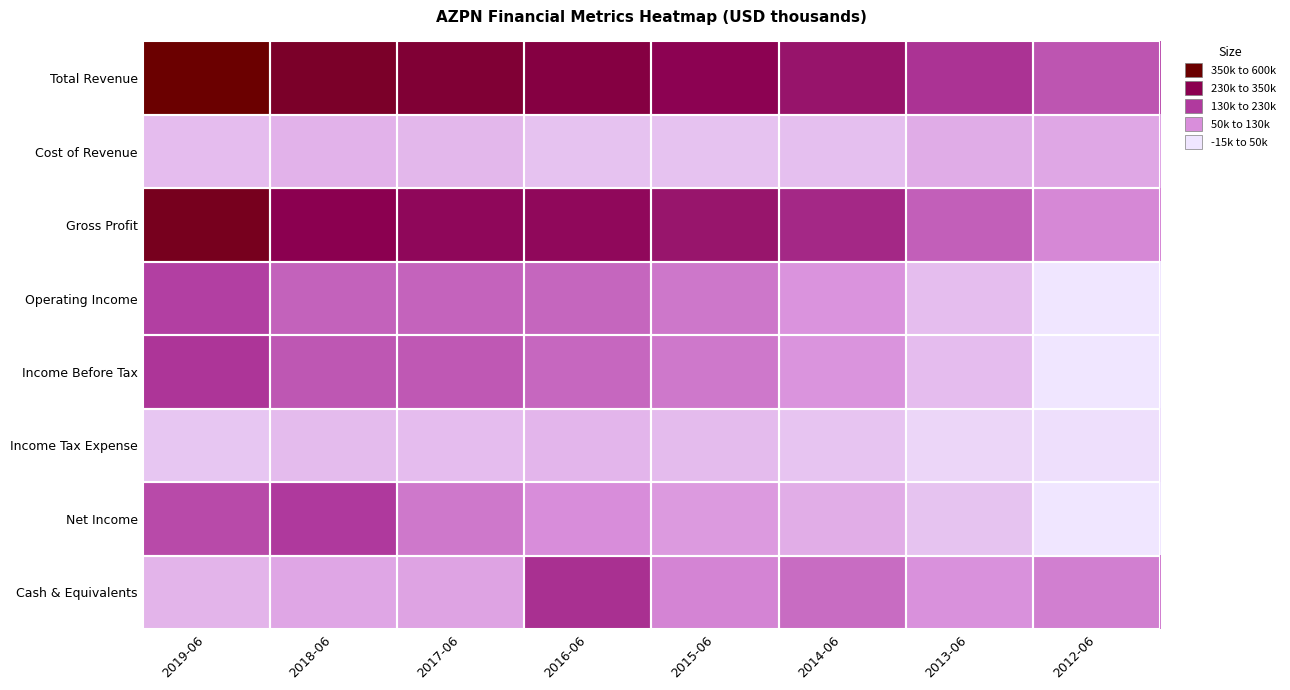

What is the maximum value shown in the chart?

598300